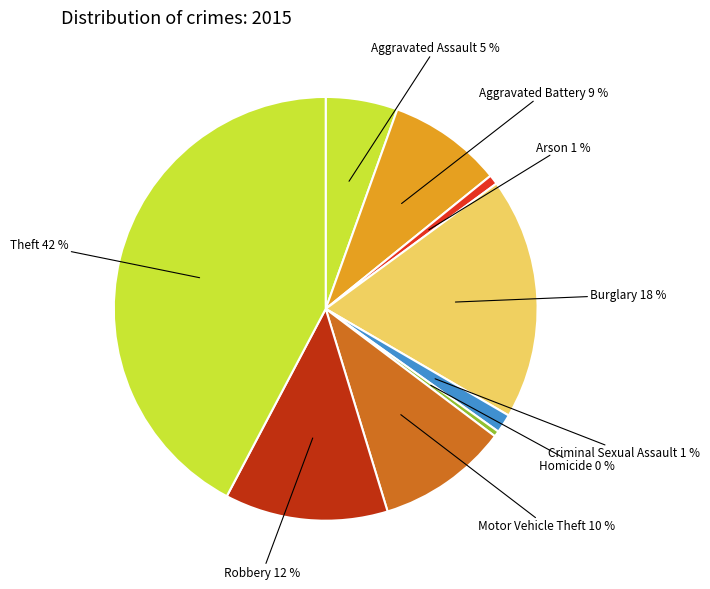

Is it true that Arson is 1% of the pie?

True